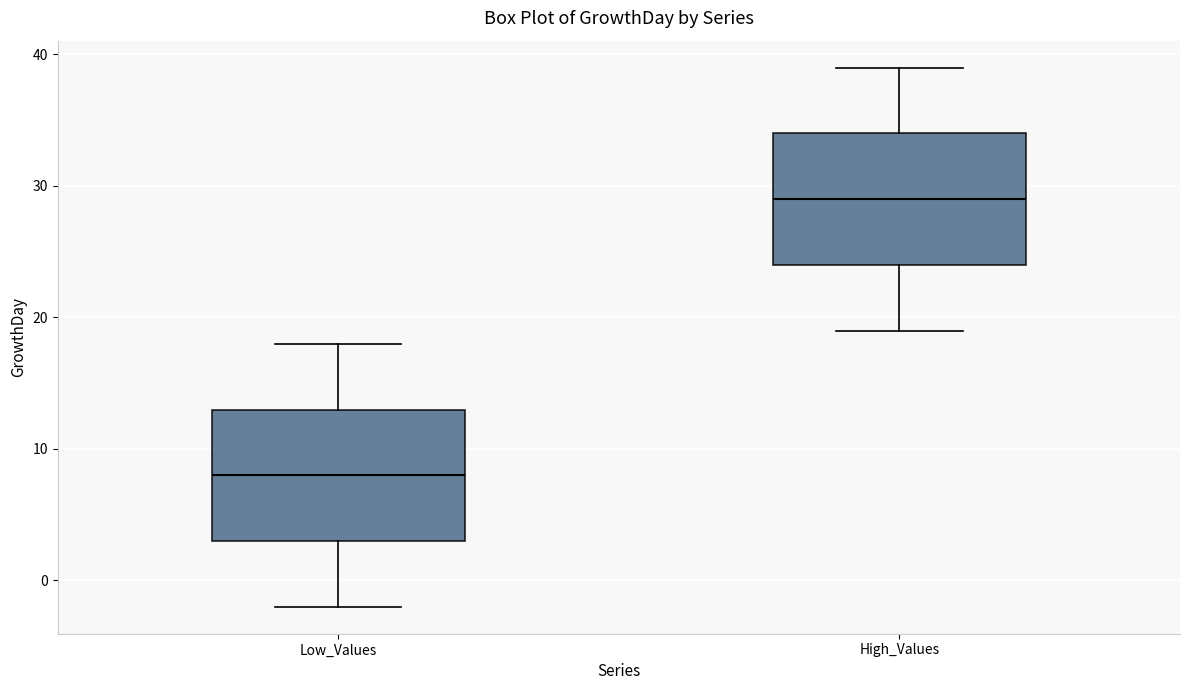

Reading left to right, transcribe this box plot: for each box, give where its median line is, the range the box spans, and where its two whiskers end, as read against the y-axis. The values are not printed on the chart, so give them approximately, as read against the axis.

Low_Values: median 8, box 3 to 13, whiskers -2 to 18
High_Values: median 29, box 24 to 34, whiskers 19 to 39